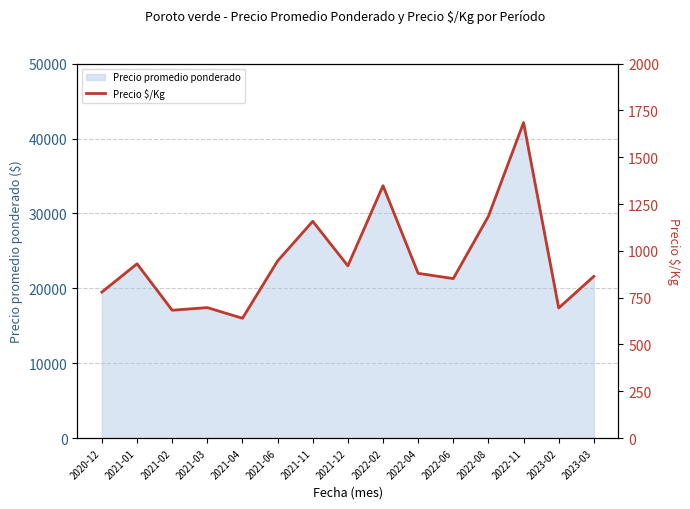

The value at 2021-01 is 931. True or false?

True